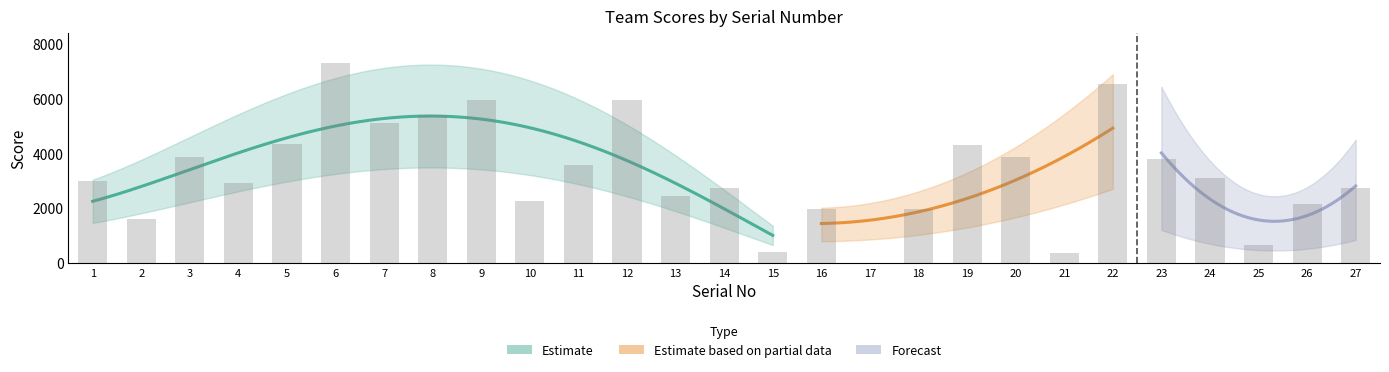

Between 16 and 8, which is larger?

8